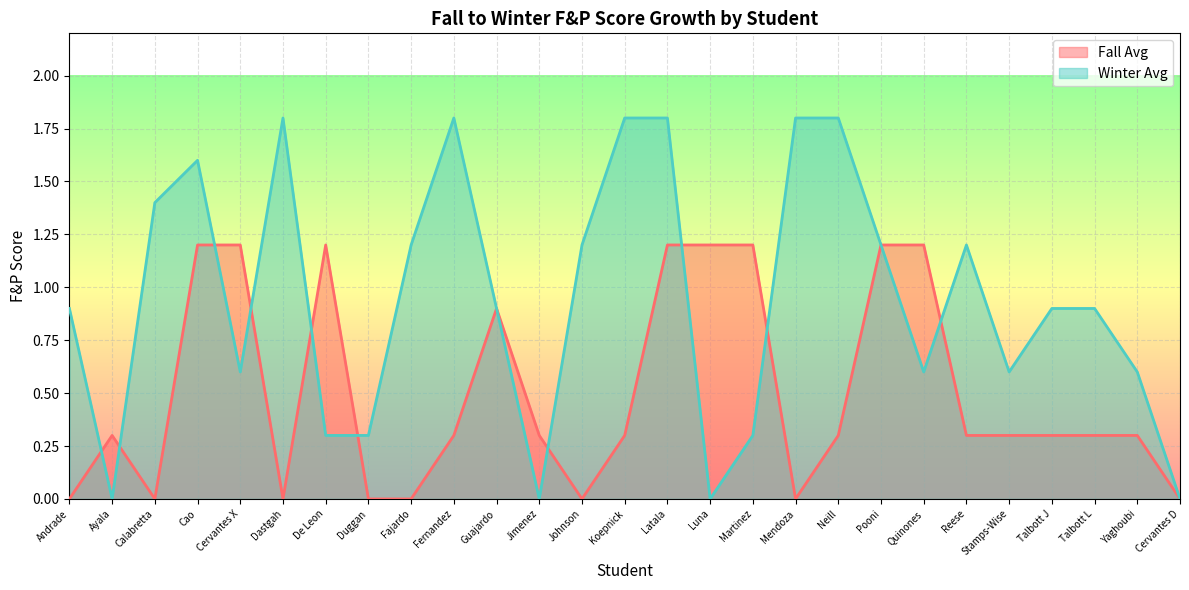

Which label corresponds to the smallest value in the chart?

Andrade